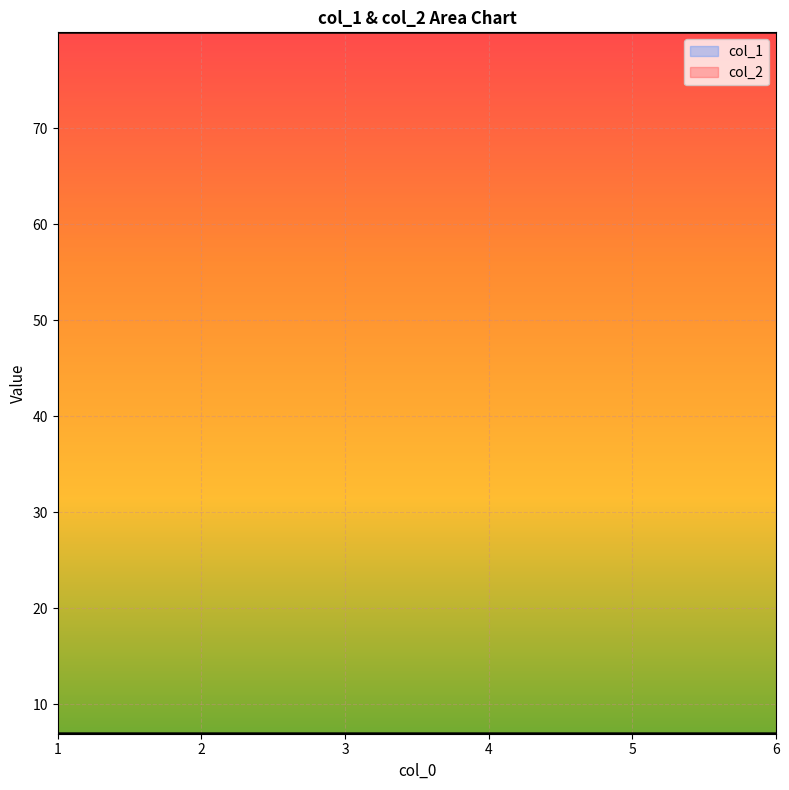

Is the value of col_1 at 6 greater than the value of col_2 at 2?

No